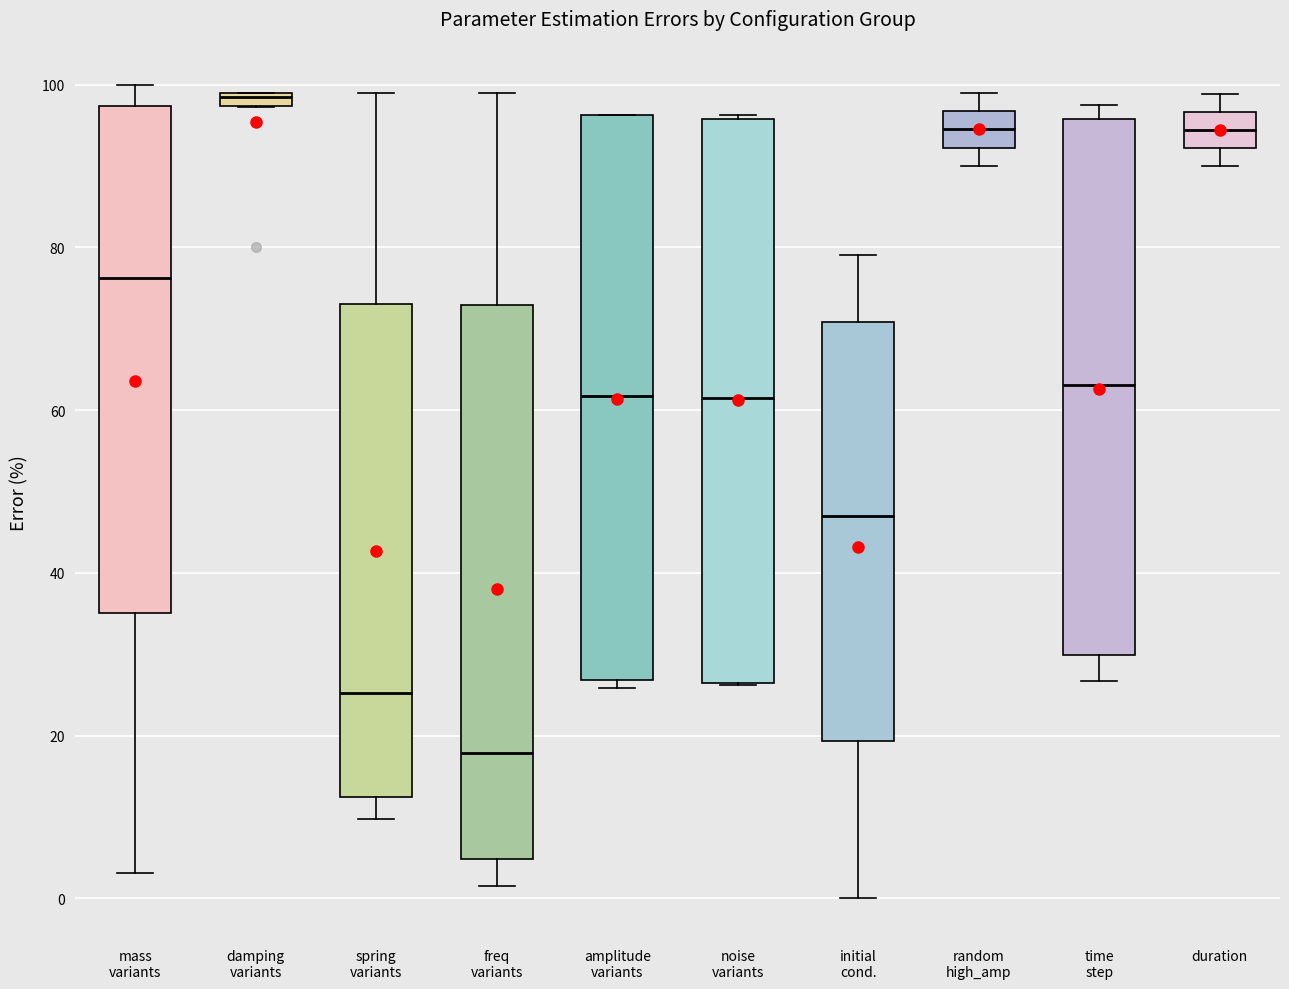

Where does the median line of the box for mass variants sit on the y-axis? The values are not printed on the chart, so give them approximately, as read against the axis.

76